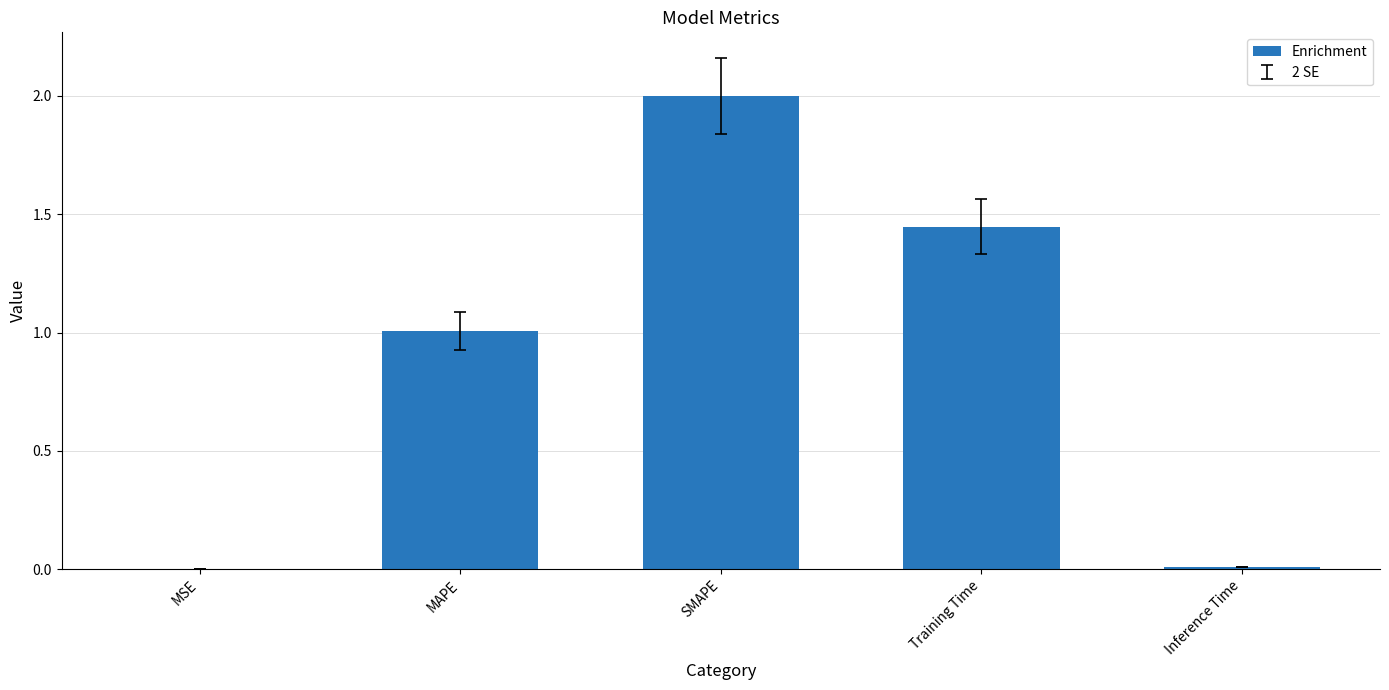

What is the sum of all values?

4.5